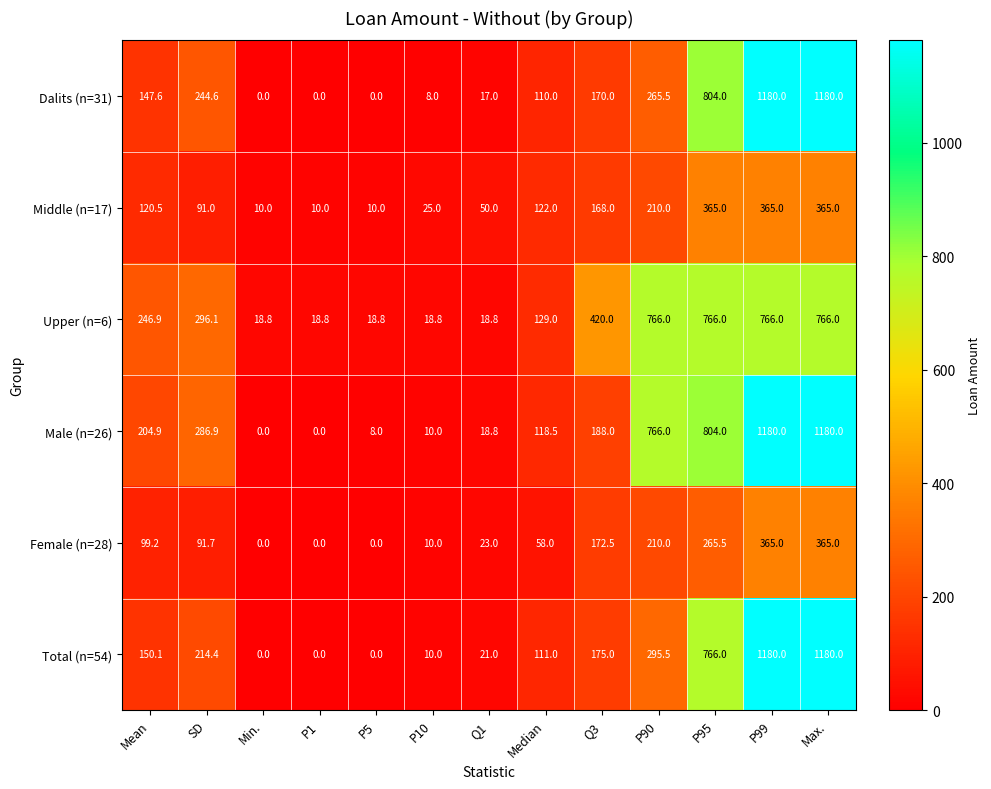

True or false: Dalits (n=31) has a value of 282.8 at Q3.

False